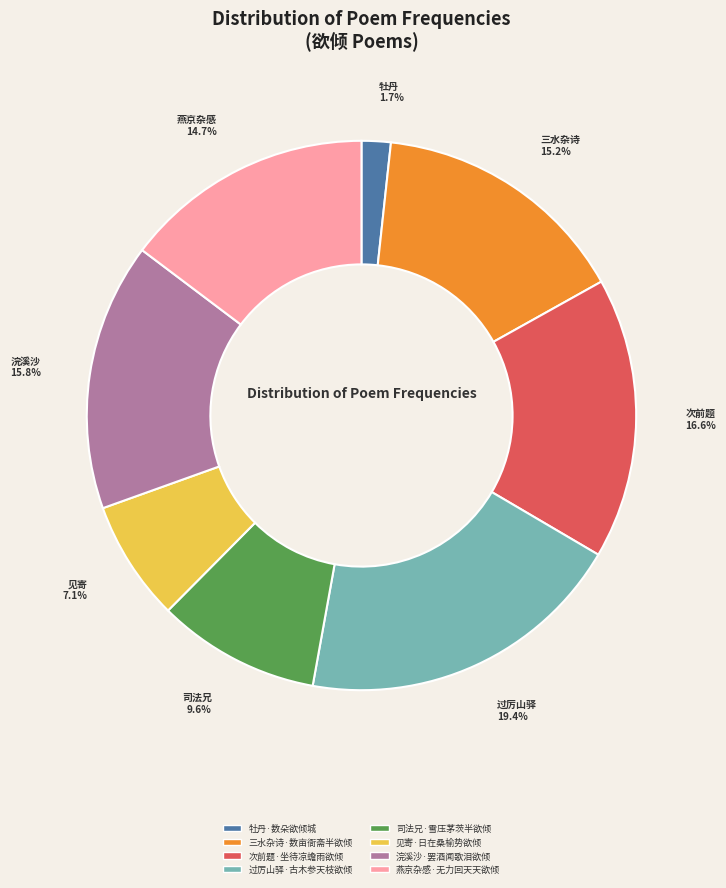

Approximately how many times larger is the value at 司法兄·雪压茅茨半欲倾 compared to 次前题·坐待凉蟾雨欲倾?

0.6